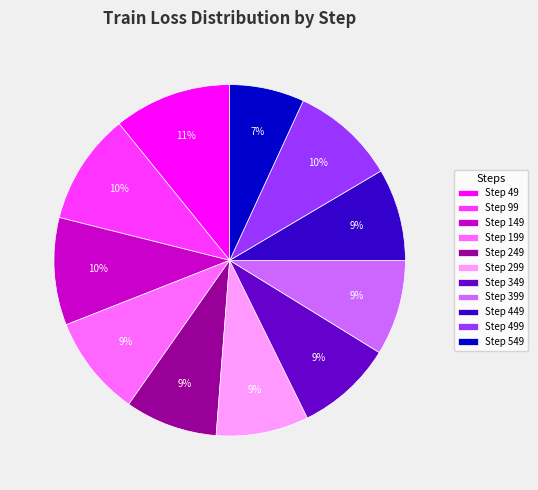

To the nearest percent, what is the average slice percentage?

9%